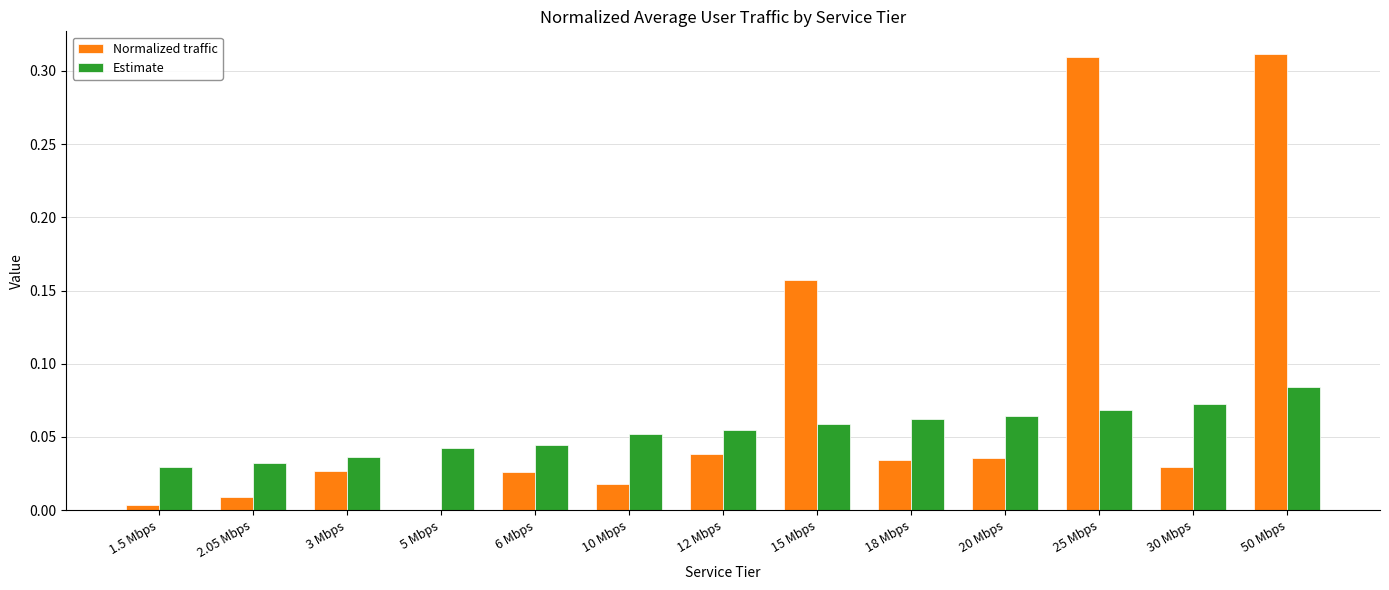

True or false: Normalized traffic has a value of 0.4 at 50 Mbps.

False